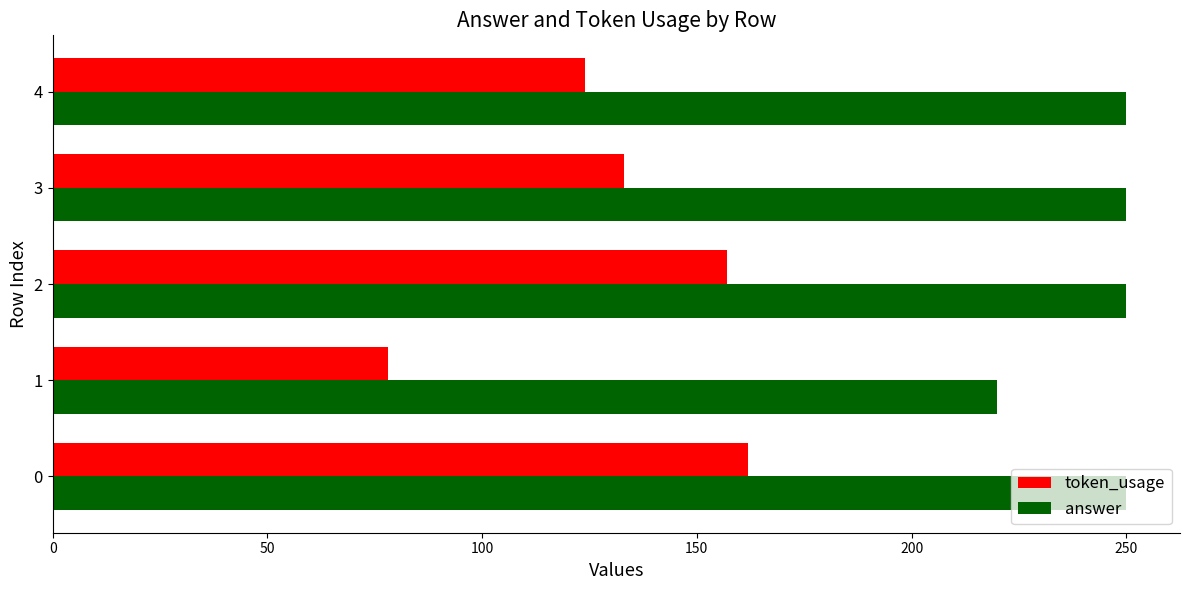

Rank the series at 0 from highest to lowest value.

answer, token_usage